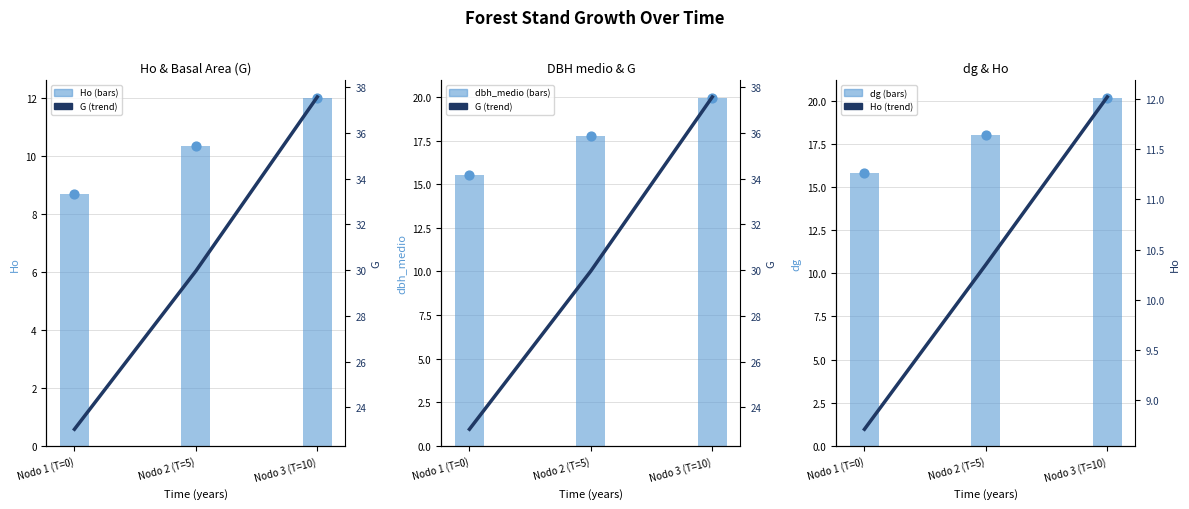

Which series has the largest total across all categories?

G